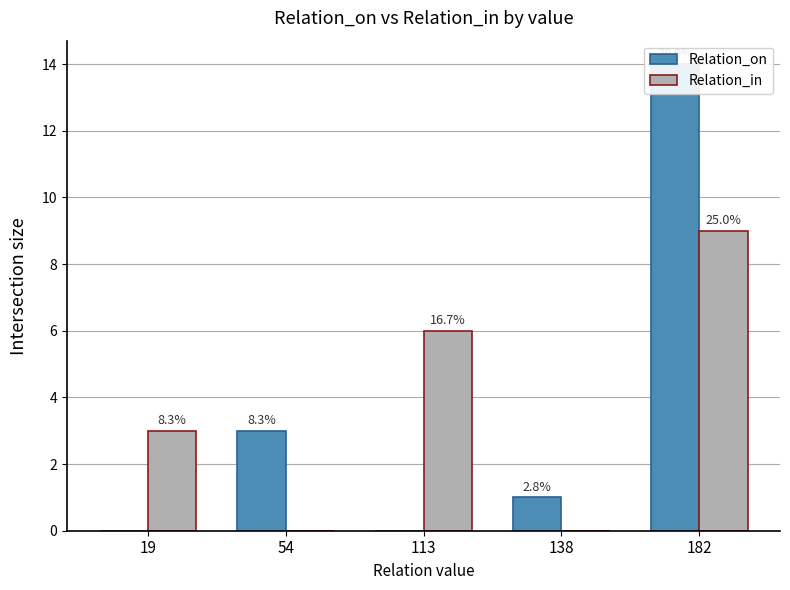

Is the value of Relation_in at 182 greater than the value of Relation_on at 138?

Yes